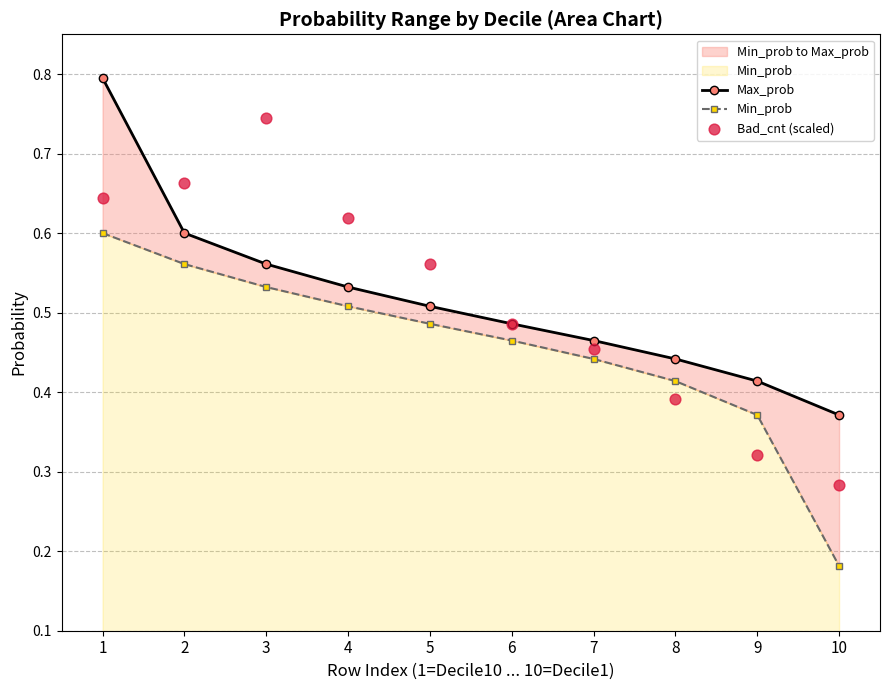

At which category is the sum across all series the highest?

1